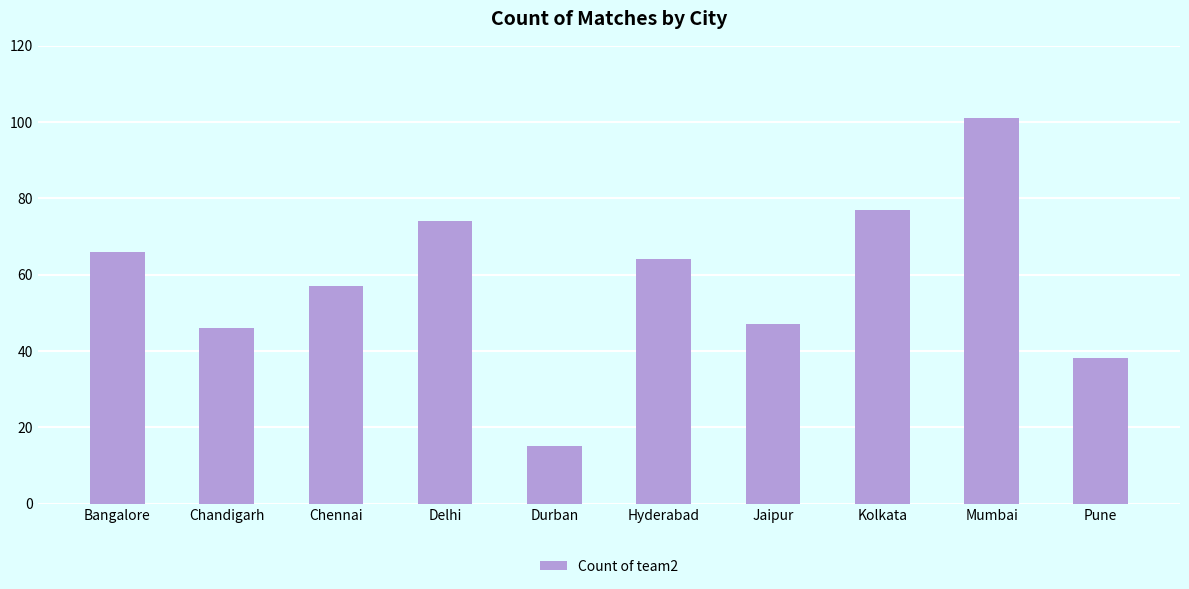

True or false: the data shows 12 at Jaipur.

False